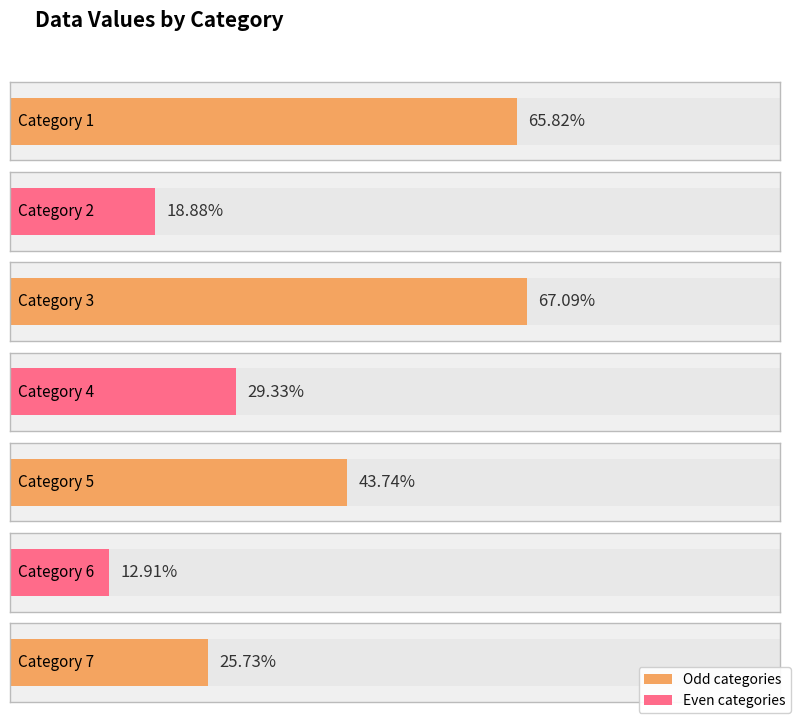

Which category has the lowest value across all series?

6